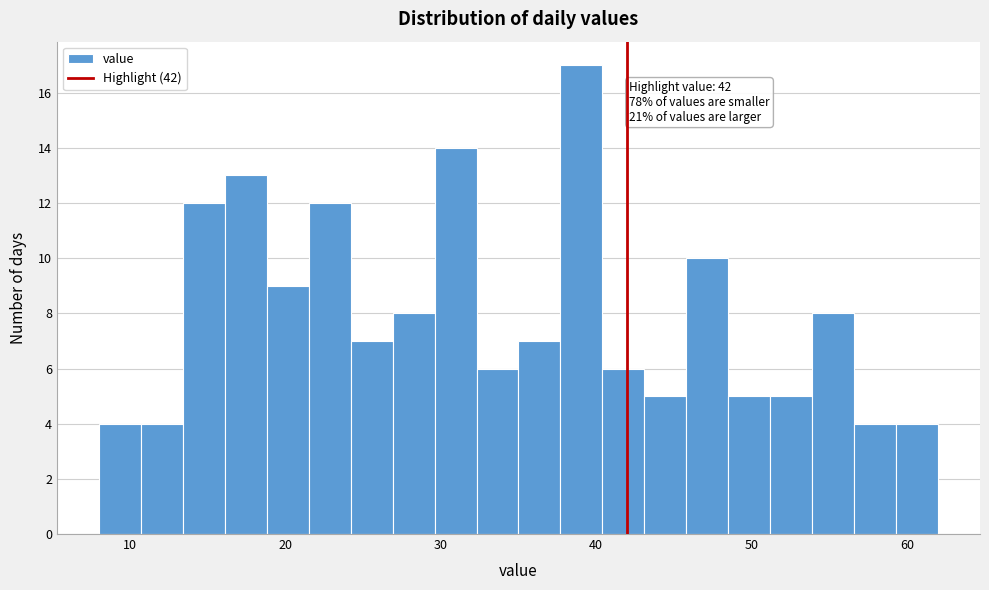

Around what value on the x-axis is the tallest bar? Give the approximate position of its centre, as read against the axis.

39